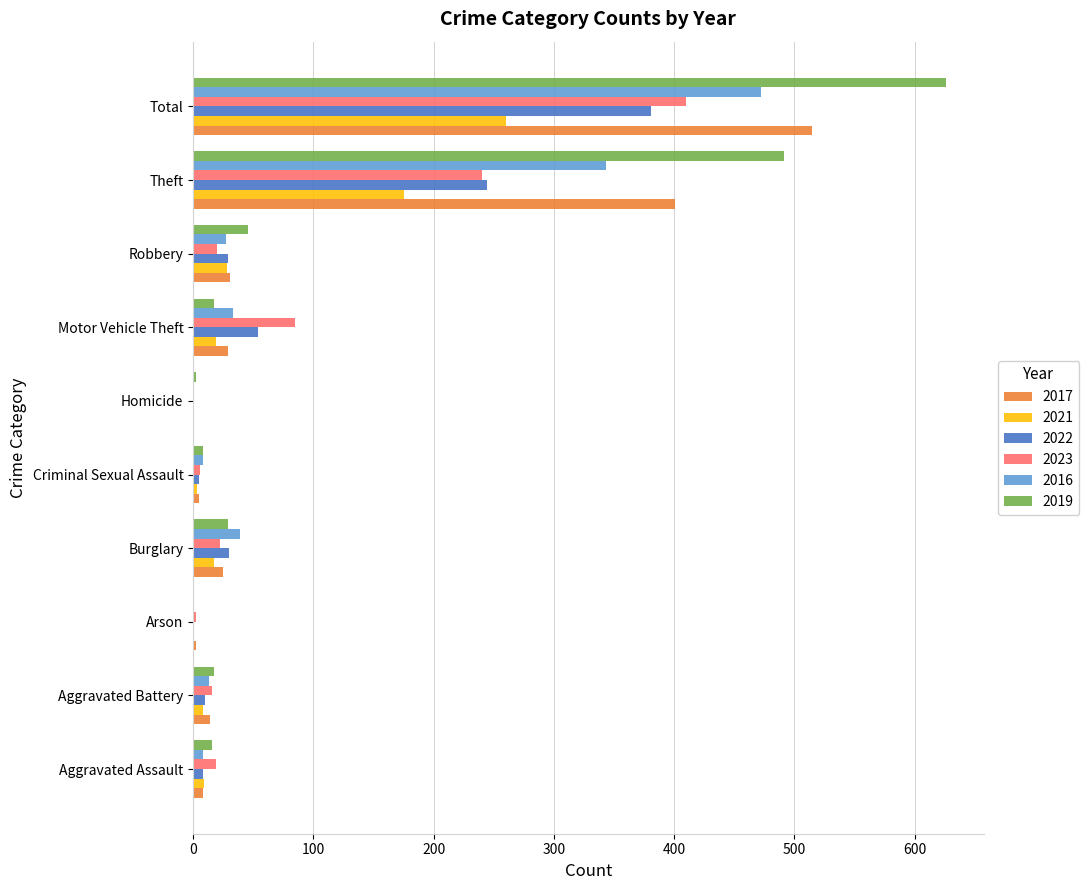

What is the average value of the 2021 series?

52